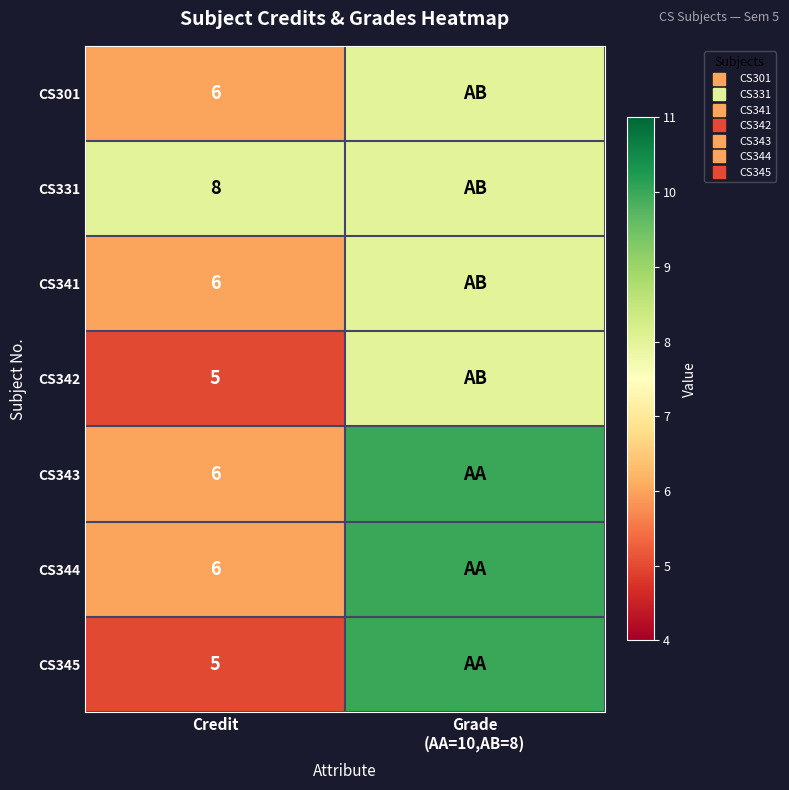

What is the total value across all series at Credit?

42